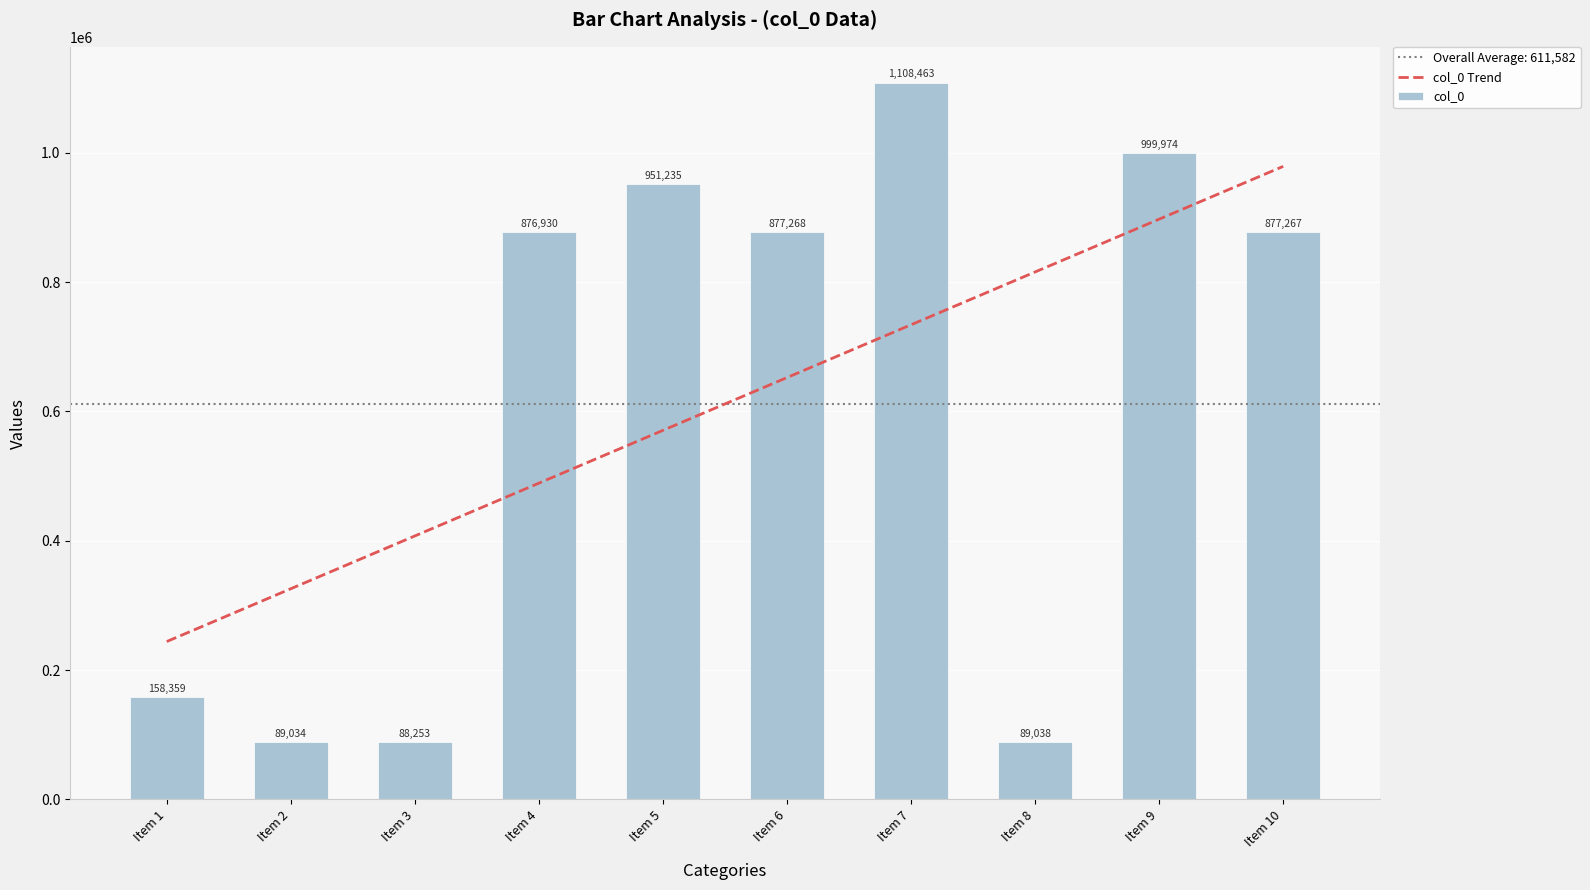

Does the chart contain any negative values?

No